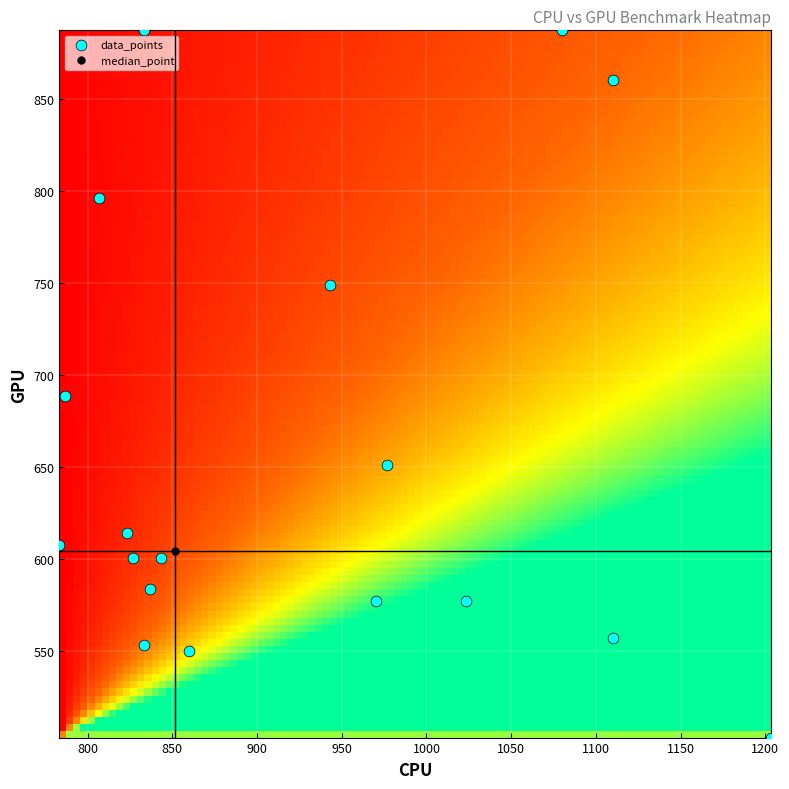

What Y value in the scatter plot is closest to 695?

688.5